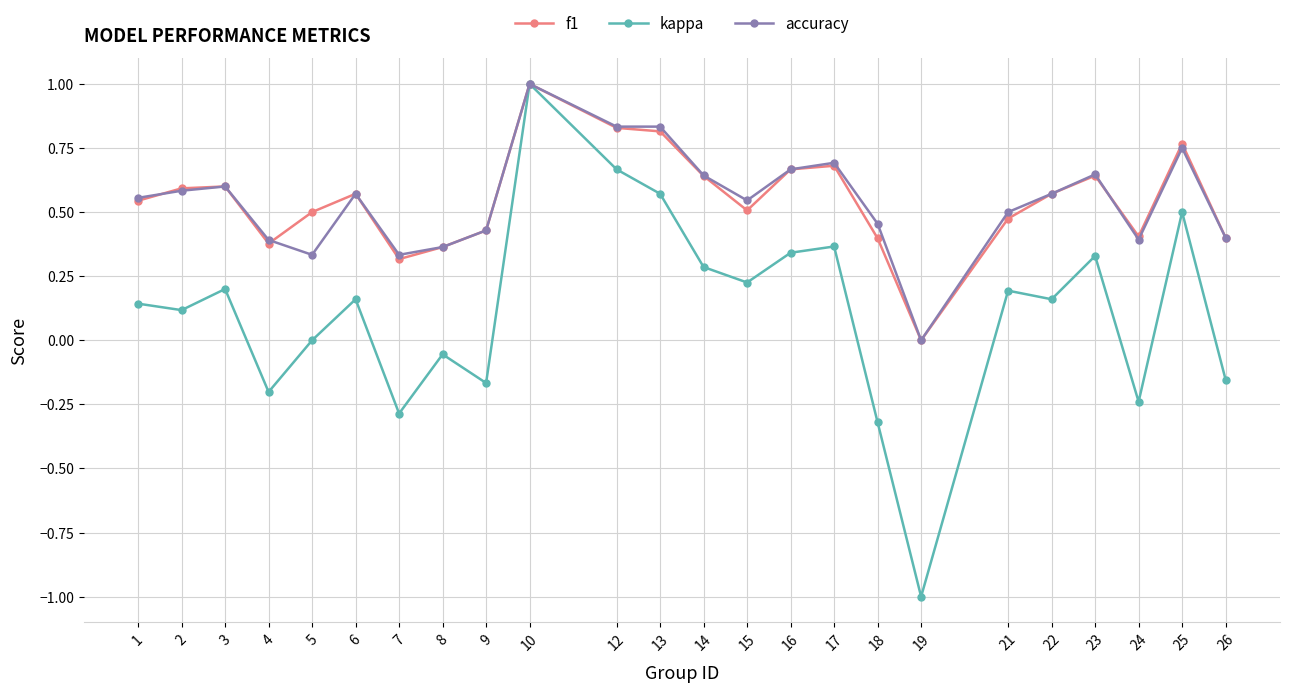

At which label does accuracy reach its minimum?

19